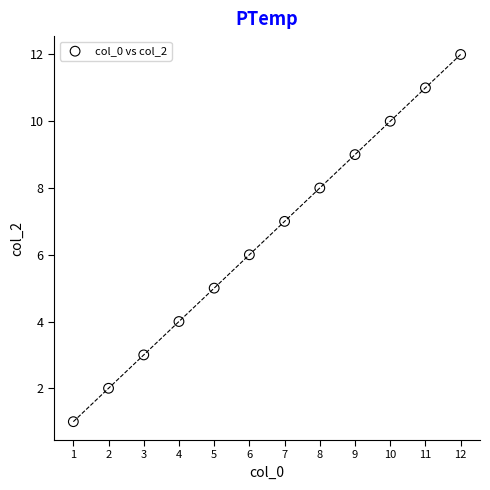

What is the range of Y values (max minus min)?

11